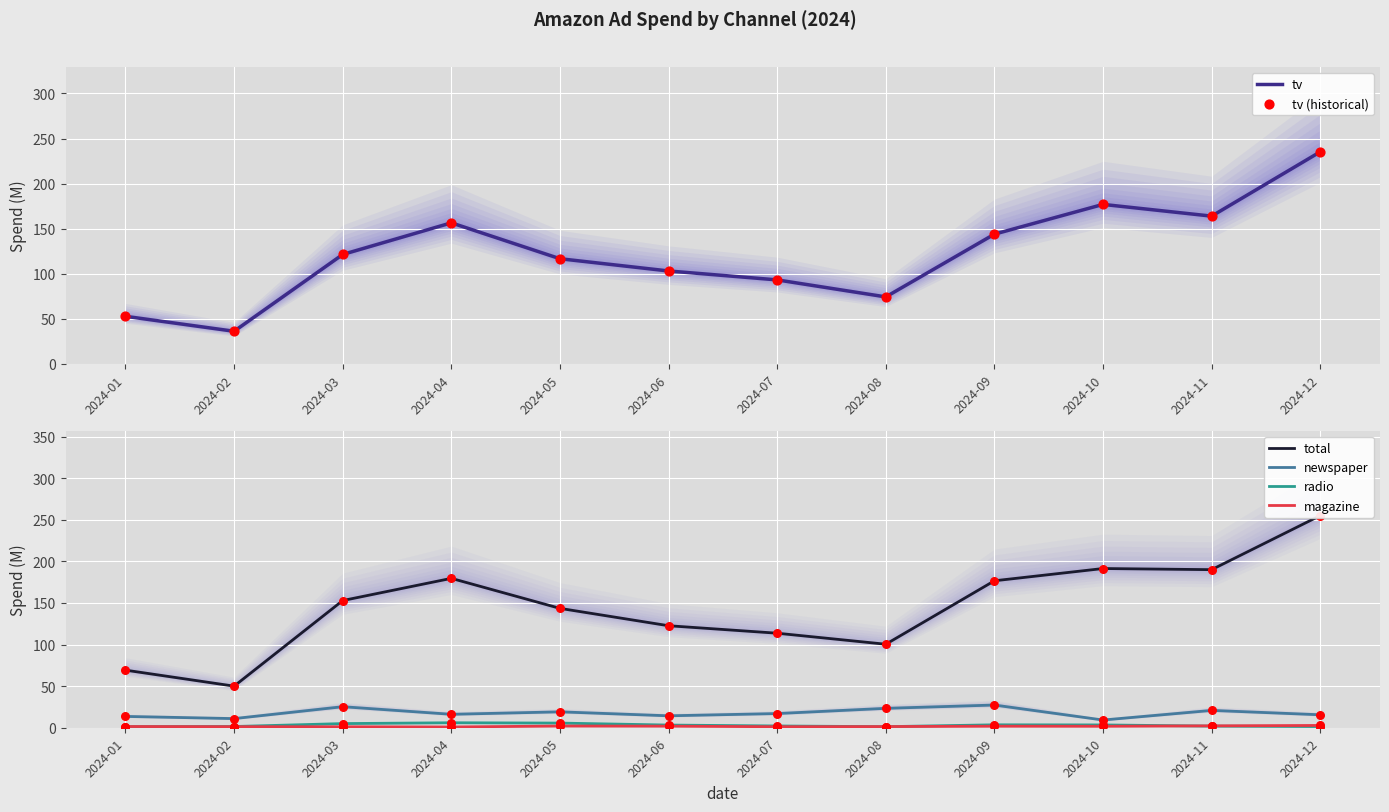

Which series reaches the maximum Y coordinate?

total